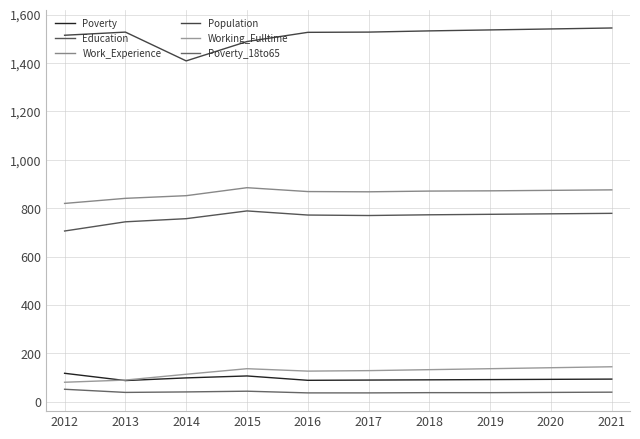

True or false: Poverty and Work_Experience cross at least once.

False